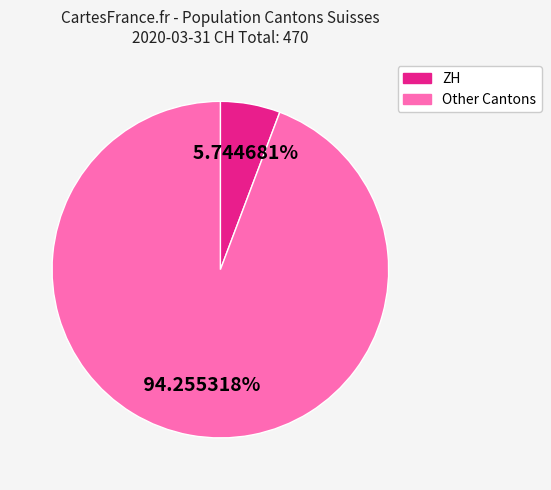

Does any single category account for the majority?

Yes